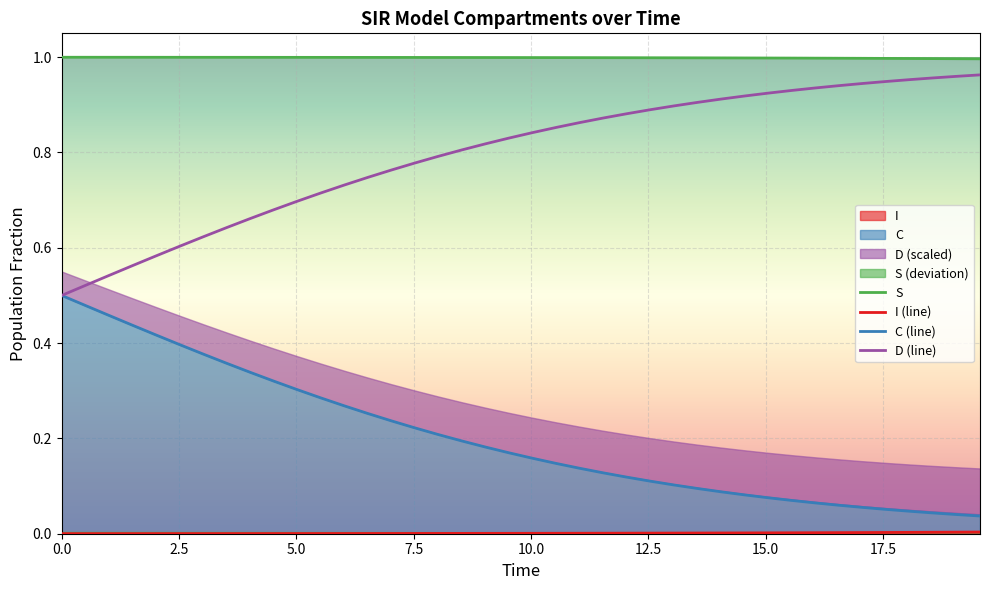

What is the difference between the maximum and second lowest values in the C series?

0.5